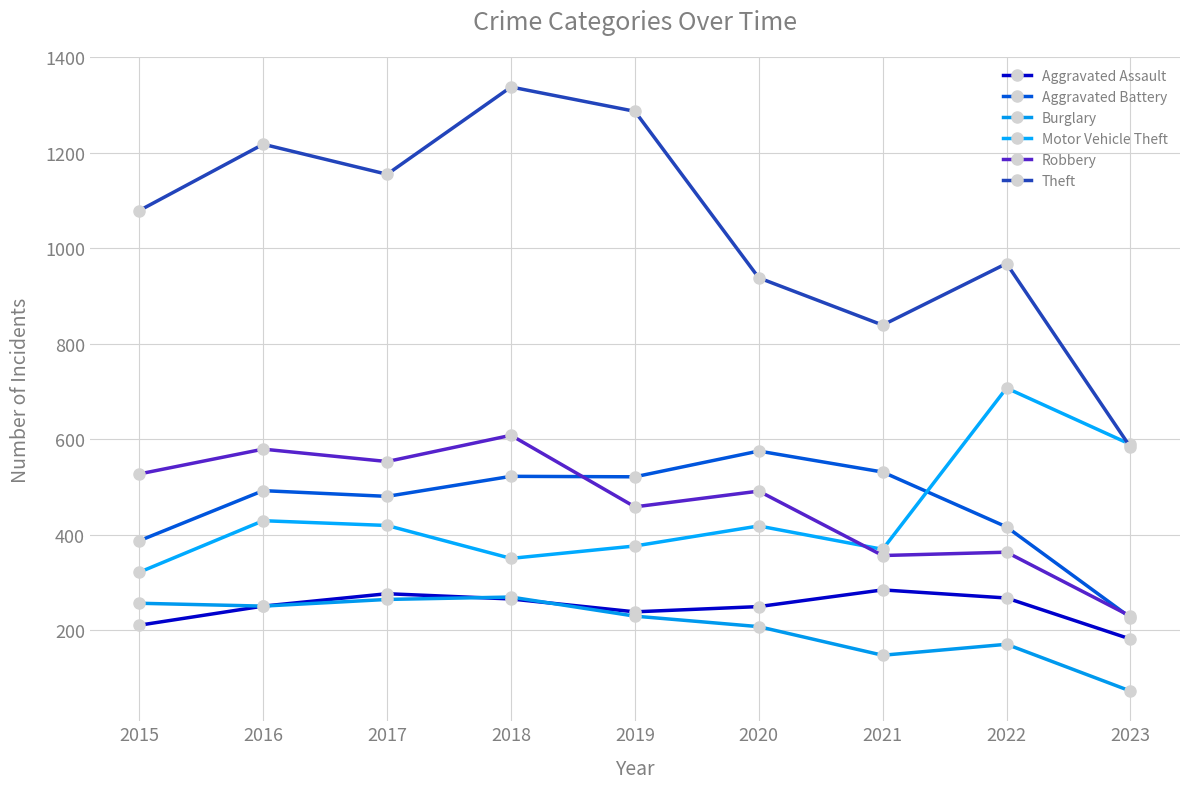

Is the value of Burglary at 2017 greater than the value of Aggravated Battery at 2020?

No